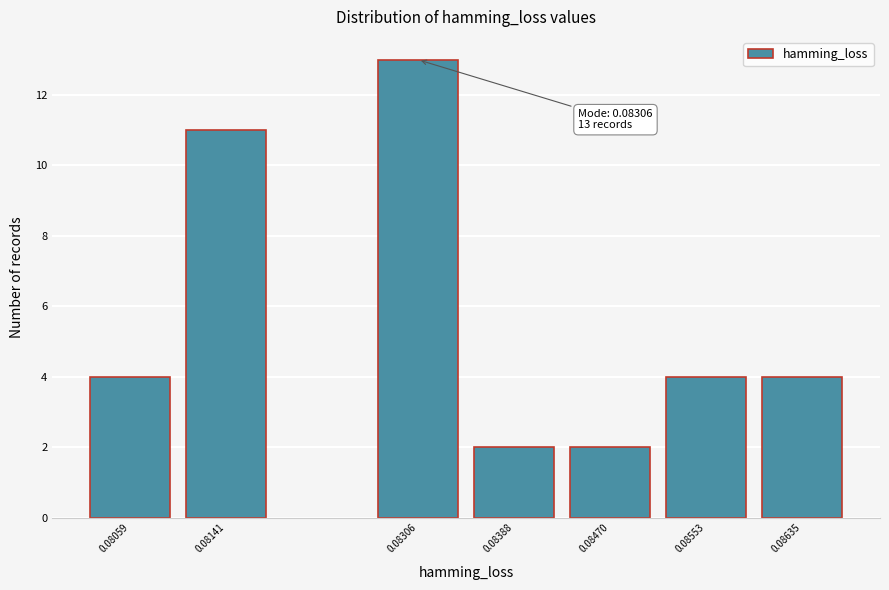

Reading right to left, what are all the values shown in this chart?

0.08635=4	0.08553=4	0.08470=2	0.08388=2	0.08306=13	0.08141=11	0.08059=4